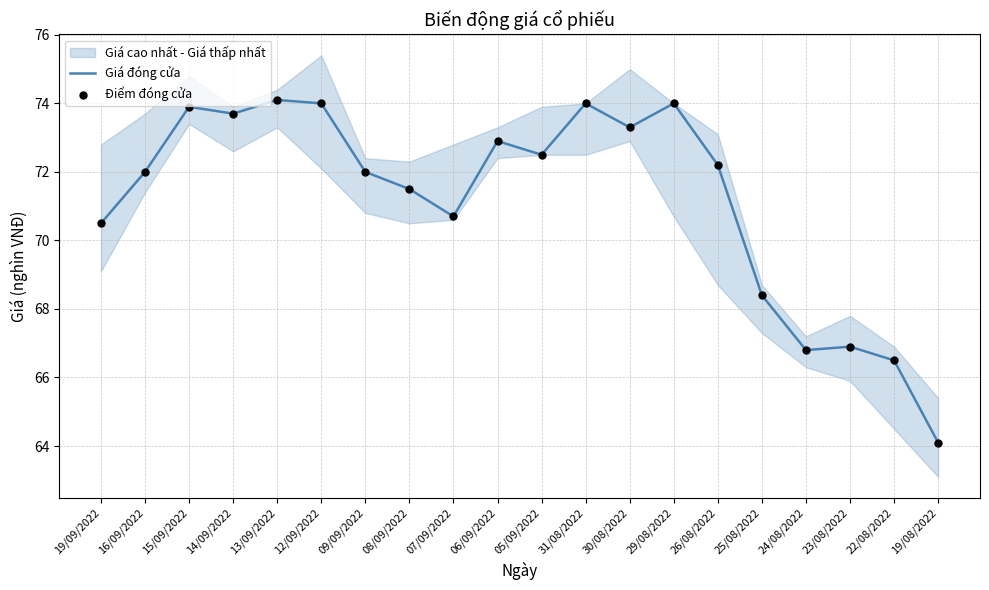

At how many categories does at least one series exceed 65?

19